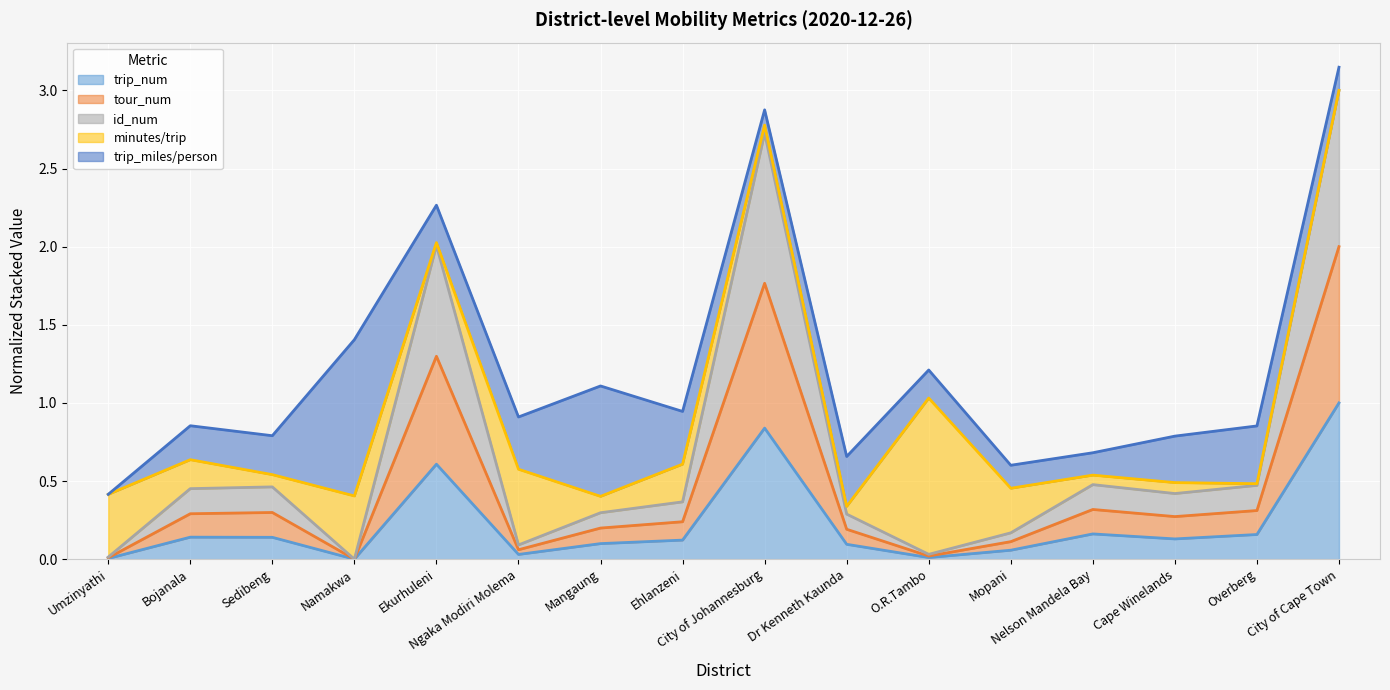

How many interior local peaks does the tour_num series have?

4